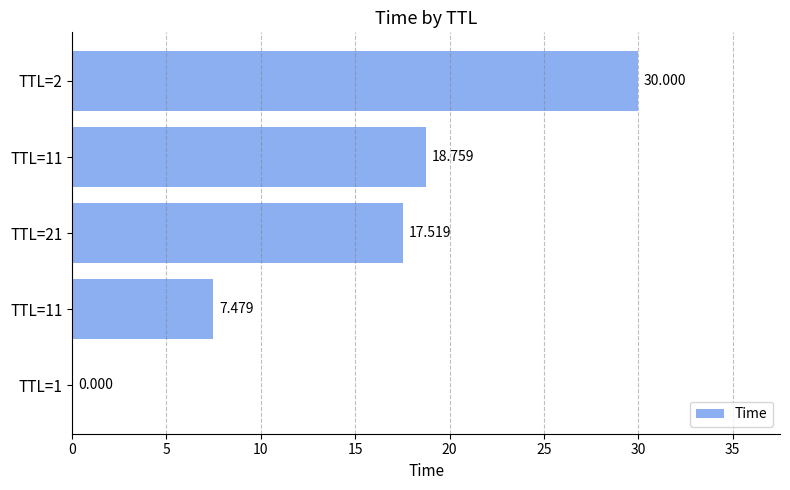

Count the number of data series in this chart.

1